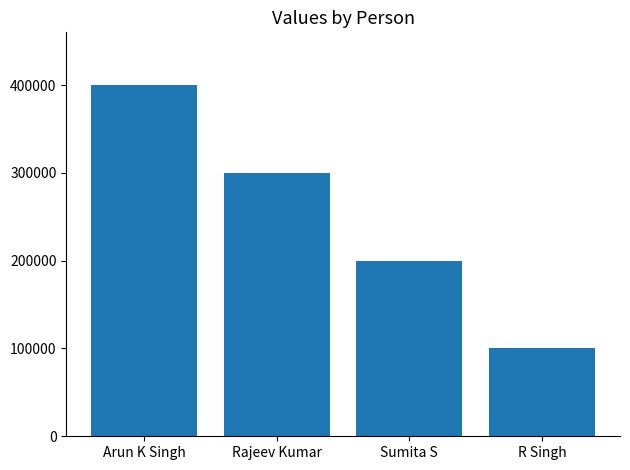

True or false: the data shows 200000 at Sumita S.

True